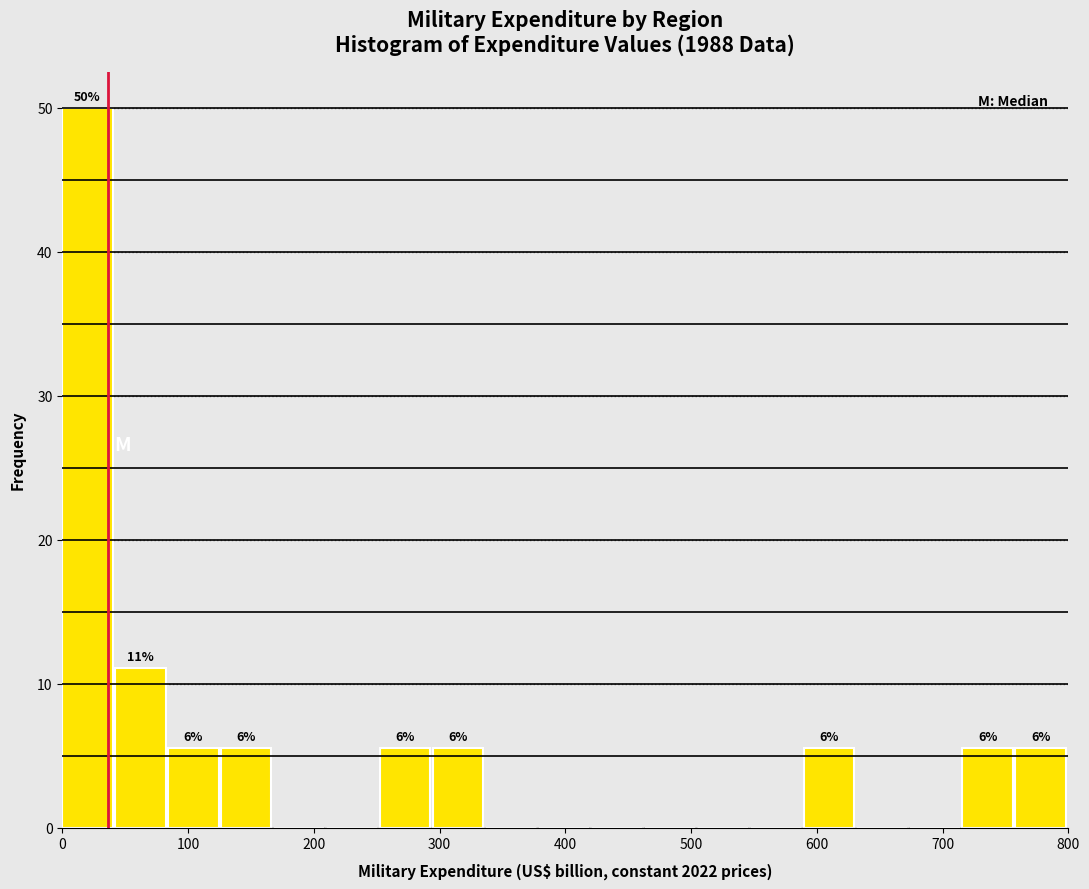

Over which range of the x-axis is the bar tallest?

0 to 40